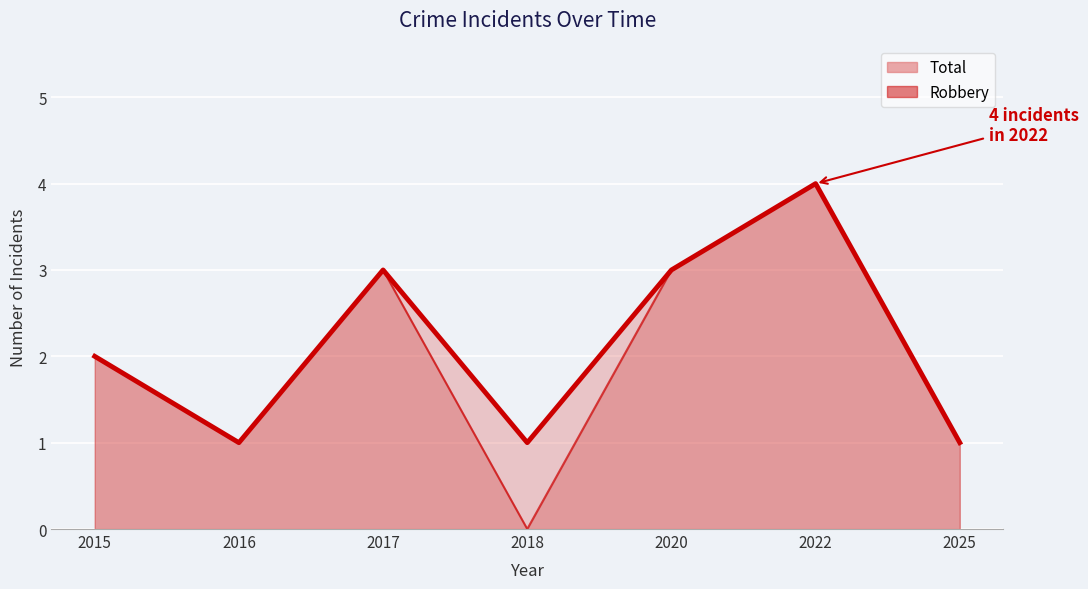

How many data points in Robbery are above 2?

3